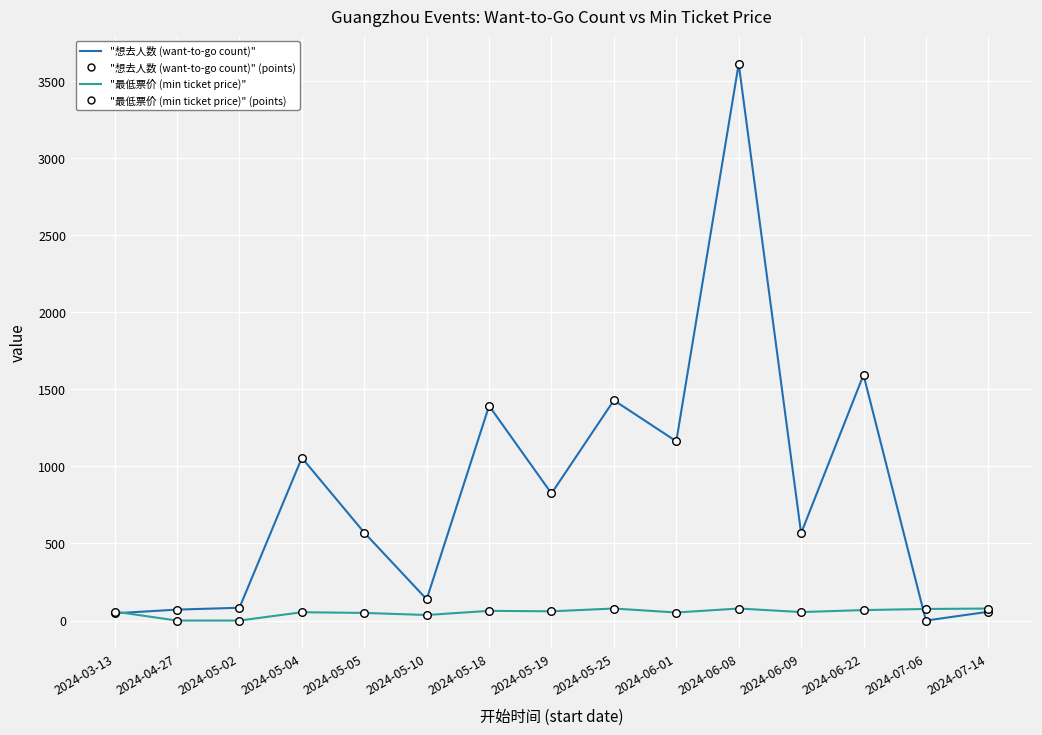

Which series has the largest total across all categories?

"想去人数 (want-to-go count)"